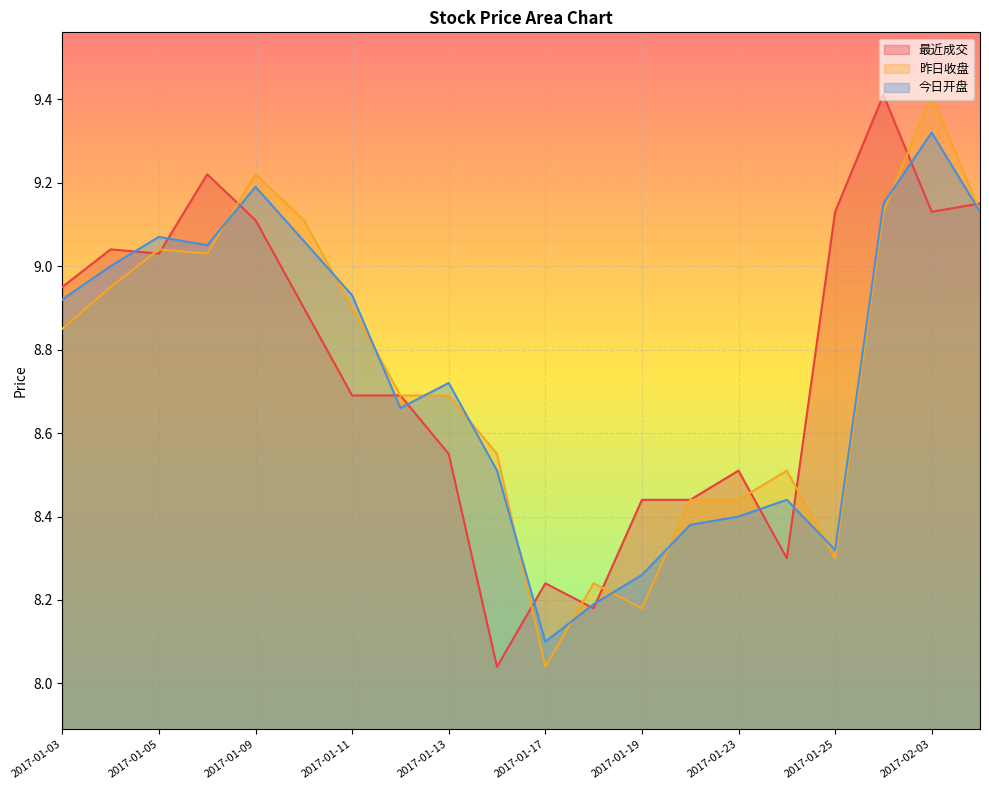

What is the approximate value of 昨日收盘 at 2017-01-24?

8.5